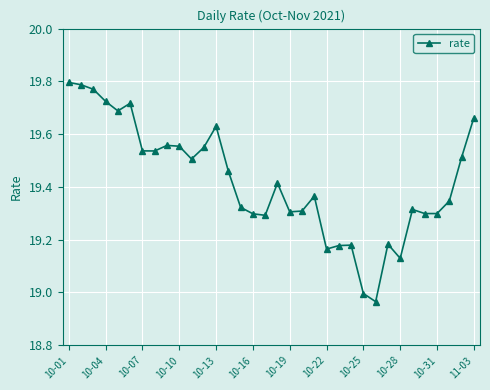

True or false: there are more than 0 points higher than both neighbors.

True